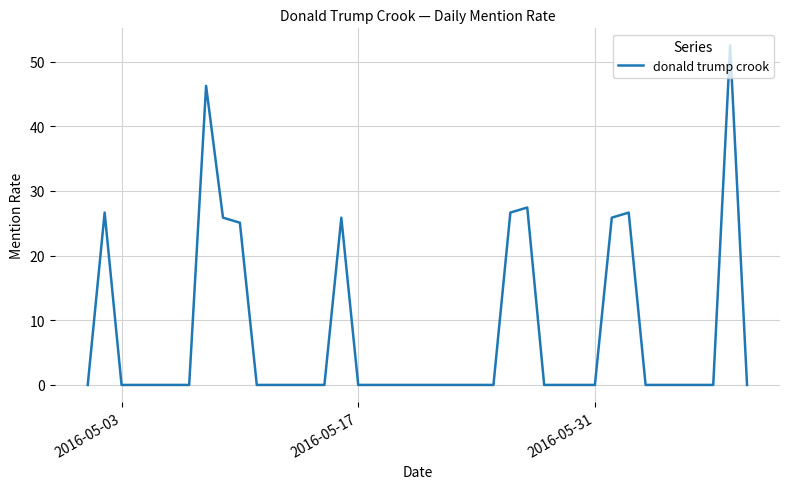

What is the maximum value shown in the chart?

52.5